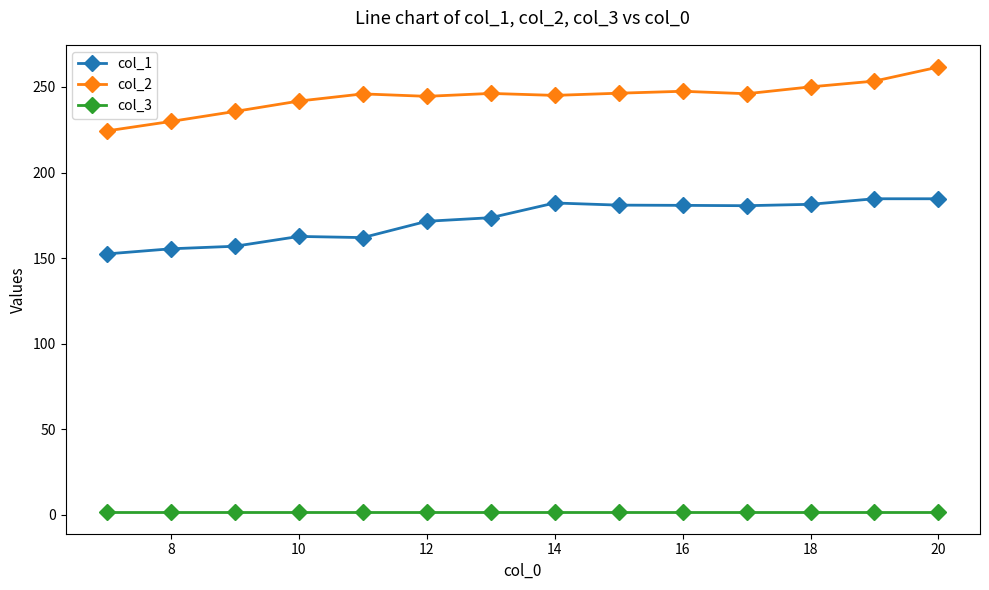

Does the chart have visible grid lines?

No